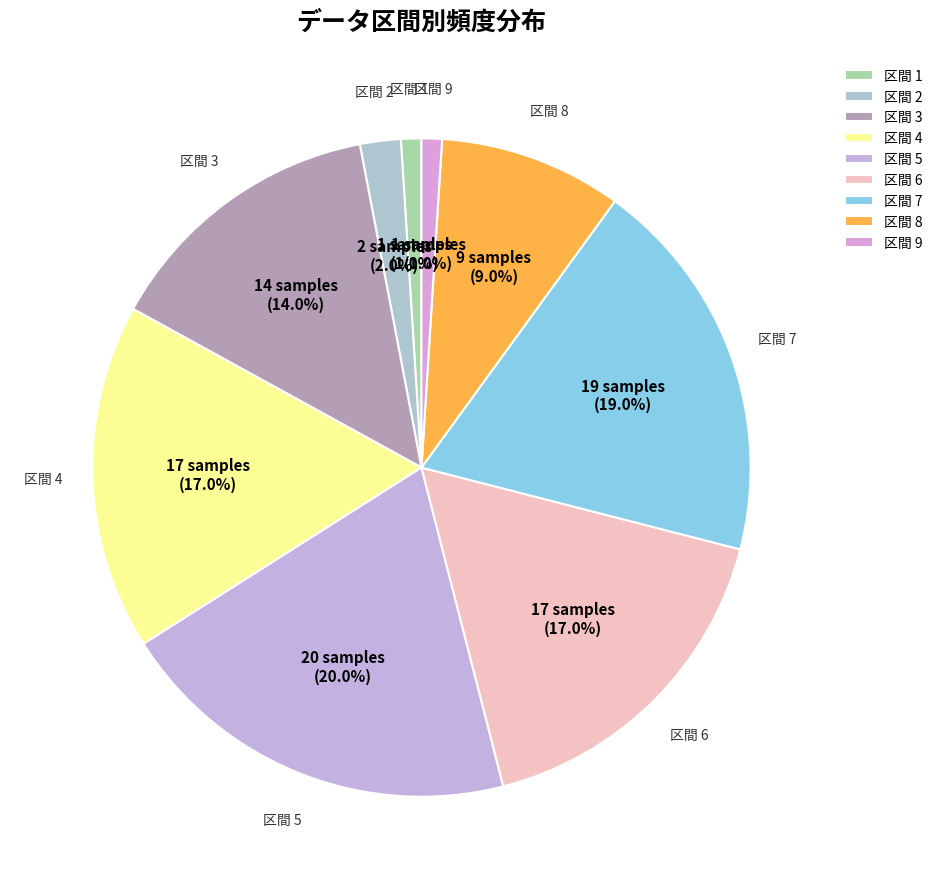

Combined, what portion of the pie is 区間 7 and 区間 4?

36.0%